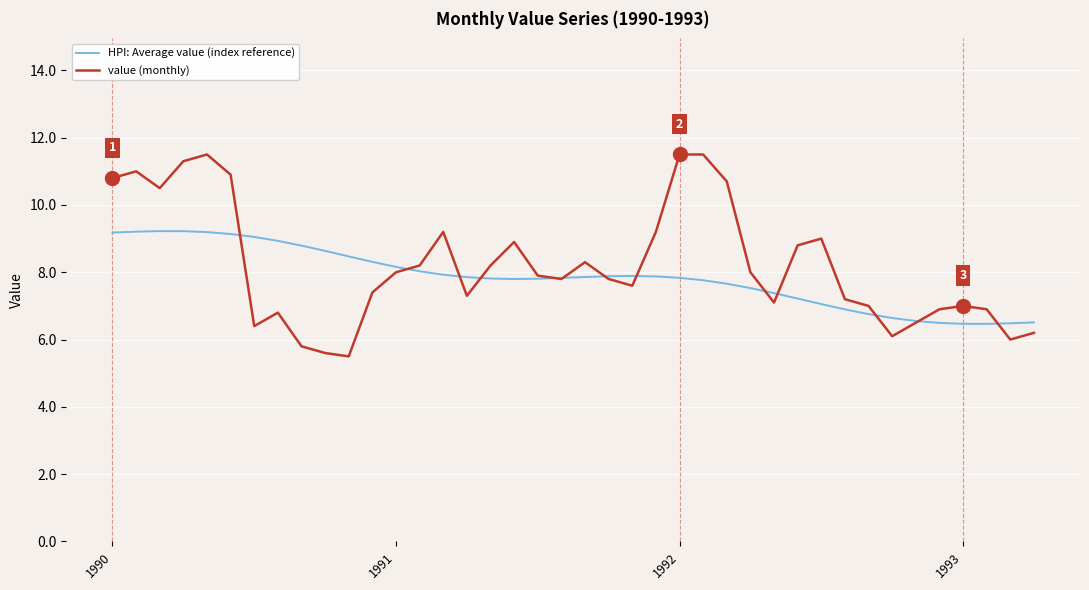

What is the lowest value of the HPI: Average value (index reference) series?

6.5